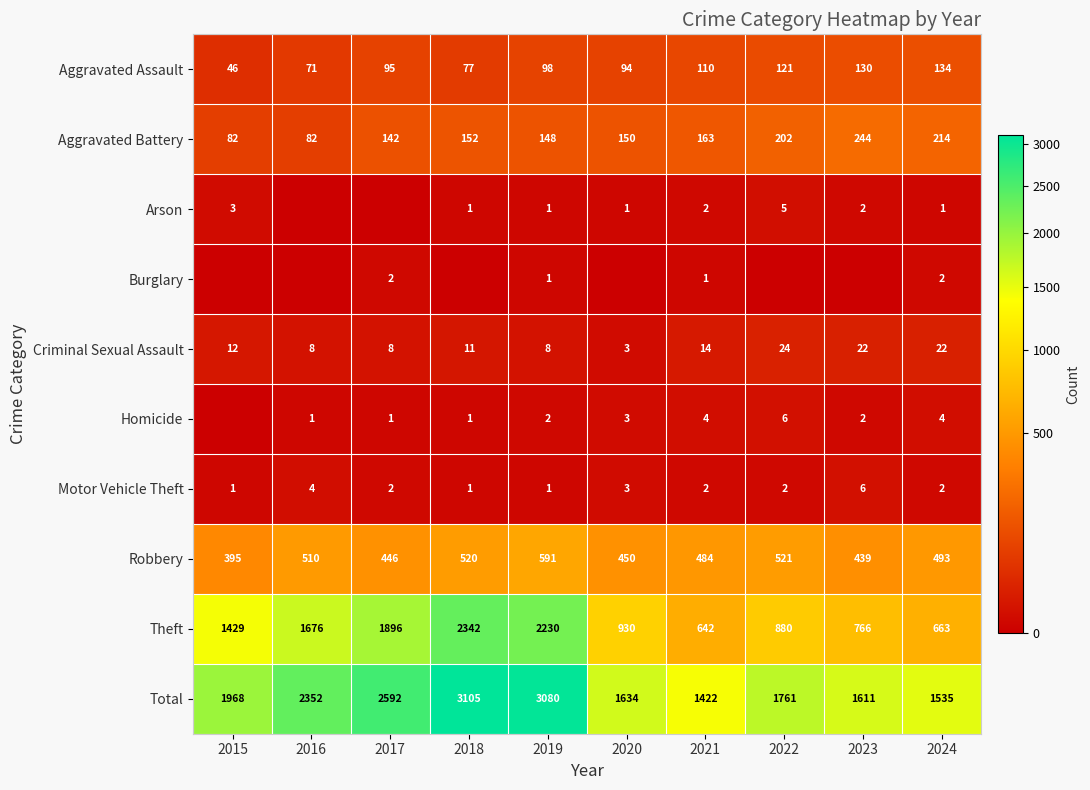

Where is Aggravated Assault nearest to the value 90?

2020